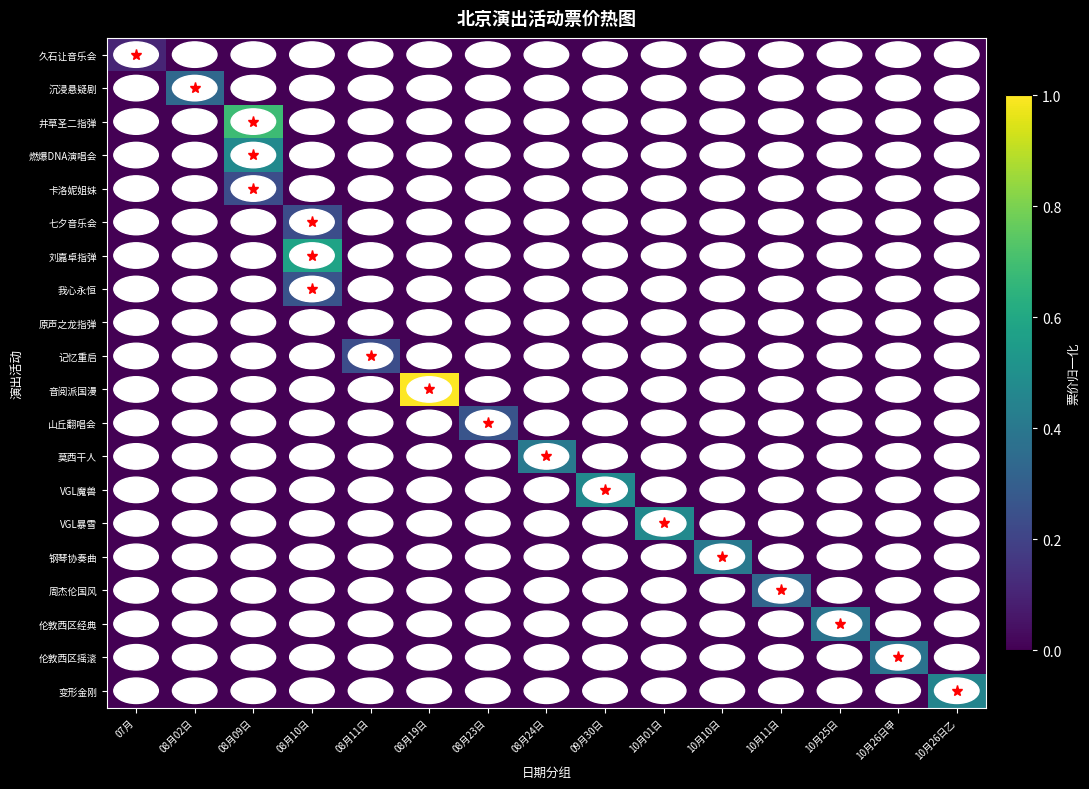

Which has a higher value, 08月11日 or 07月?

07月